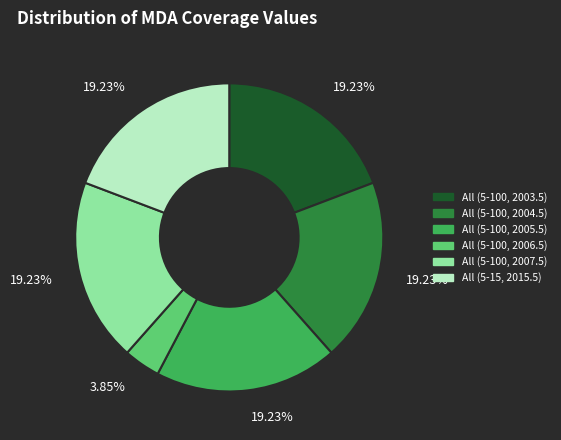

To the nearest percent, what is the average slice percentage?

17%